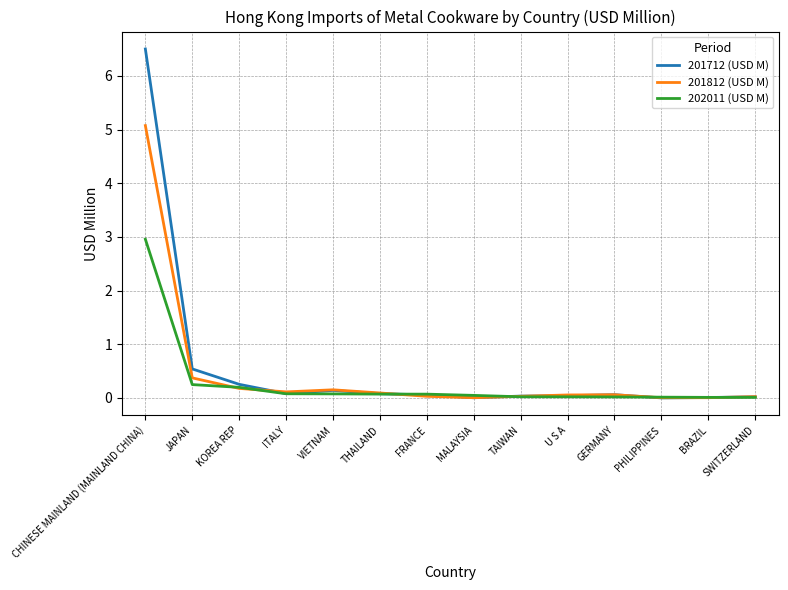

What is the difference between the maximum and second lowest values in the 201812 (USD M) series?

5.1